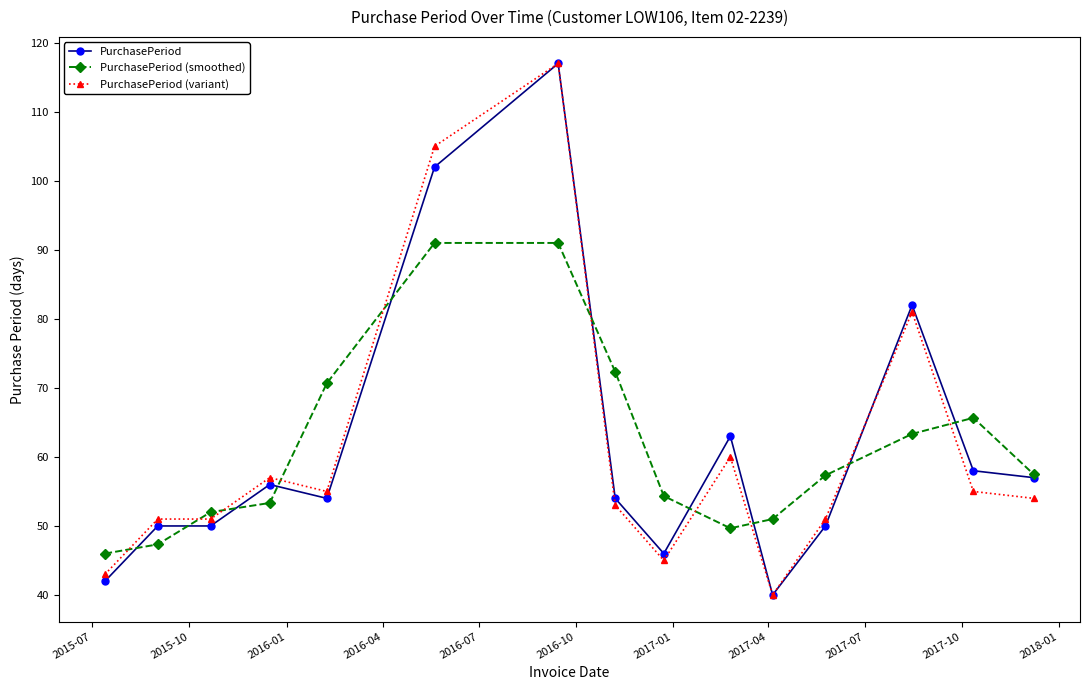

What are all the series names shown in the legend?

PurchasePeriod, PurchasePeriod (smoothed), PurchasePeriod (variant)